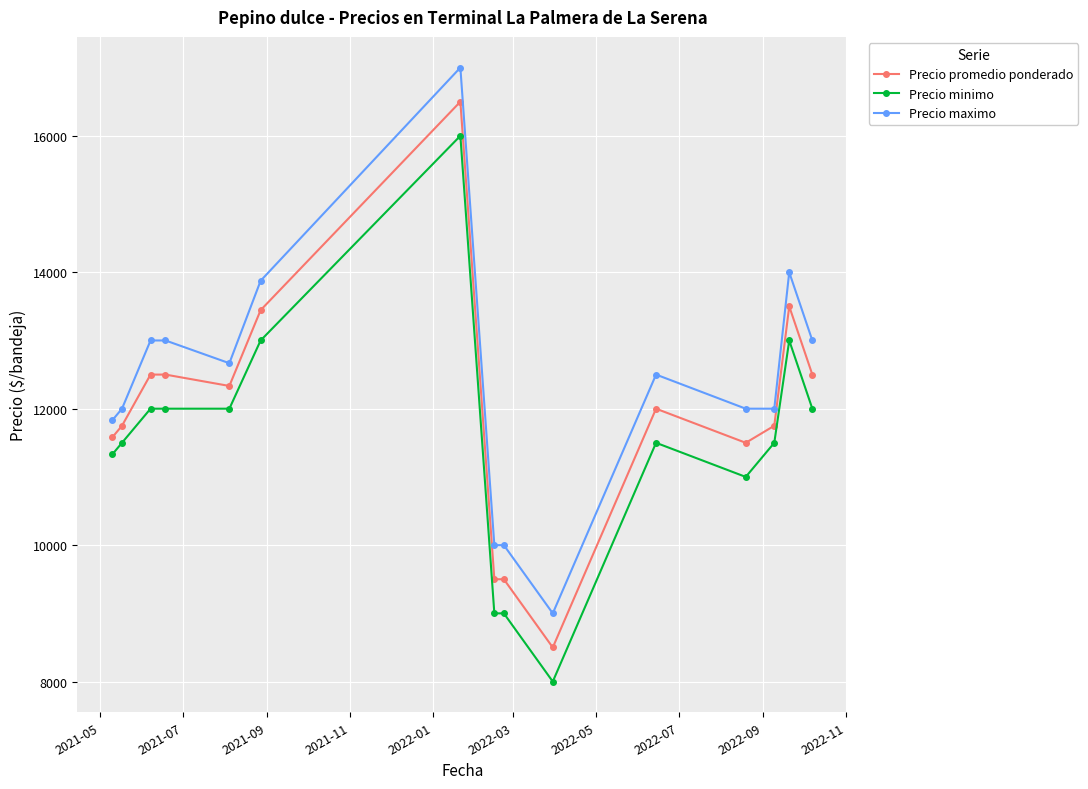

What is the value of the Precio promedio ponderado point at the 11th from the left?

12000.0